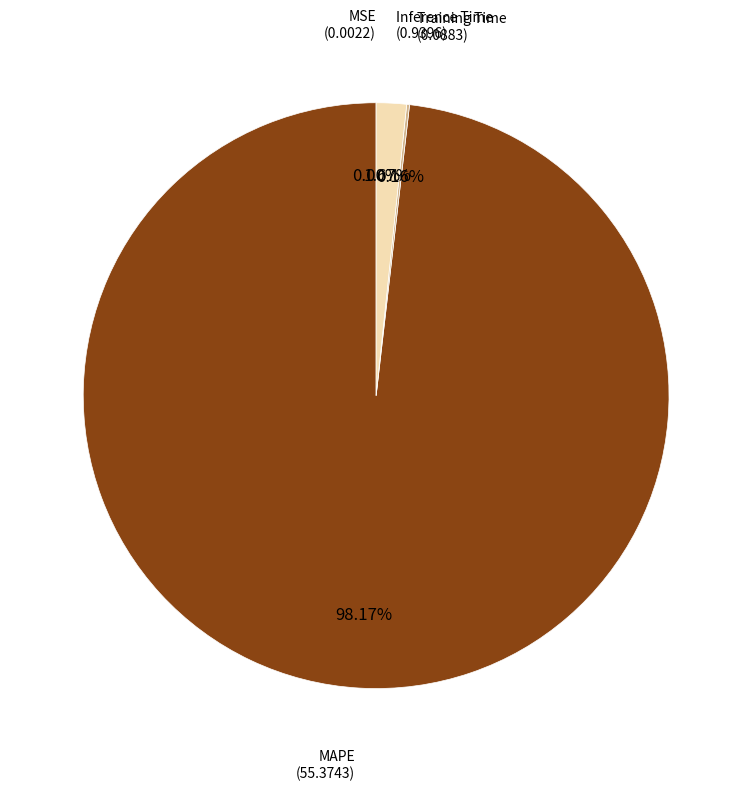

Do MAPE and Inference Time together represent more than half of the pie?

Yes